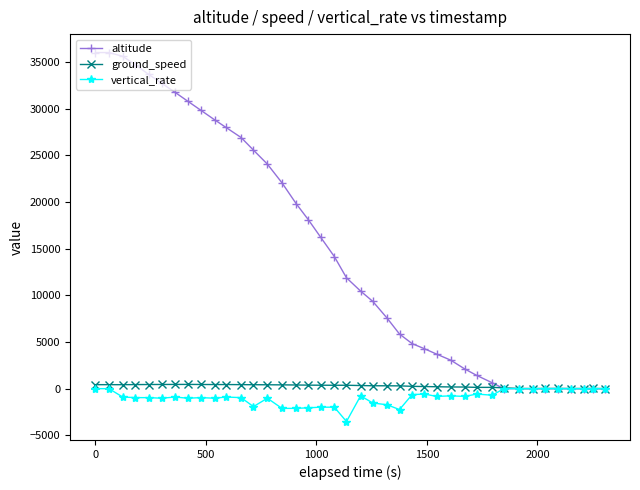

What is the value of the vertical_rate point at the 19th from the left?

-1984